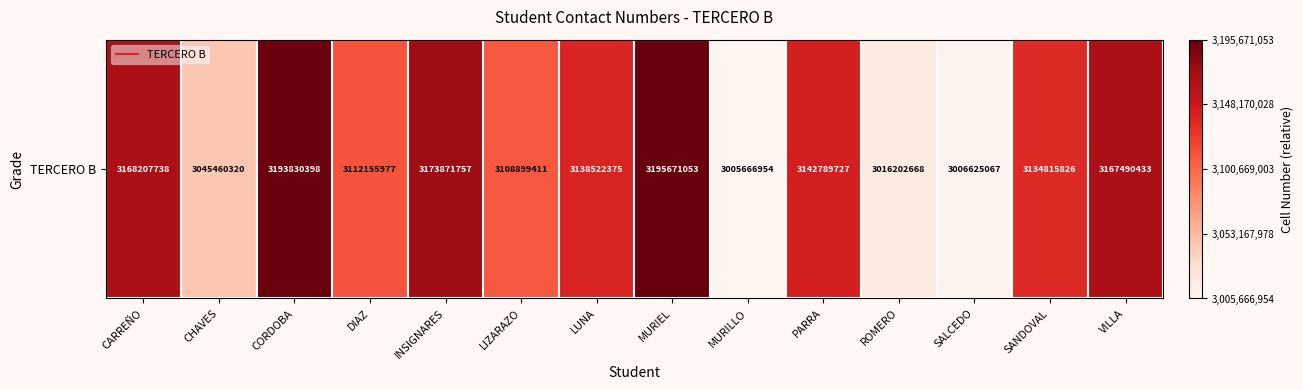

Reading left to right, list all the values displayed in this chart.

CARREÑO=162540784	CHAVES=39793366	CORDOBA=188163444	DIAZ=106489023	INSIGNARES=168204803	LIZARAZO=103232457	LUNA=132855421	MURIEL=190004099	MURILLO=0	PARRA=137122773	ROMERO=10535714	SALCEDO=958113	SANDOVAL=129148872	VILLA=161823479